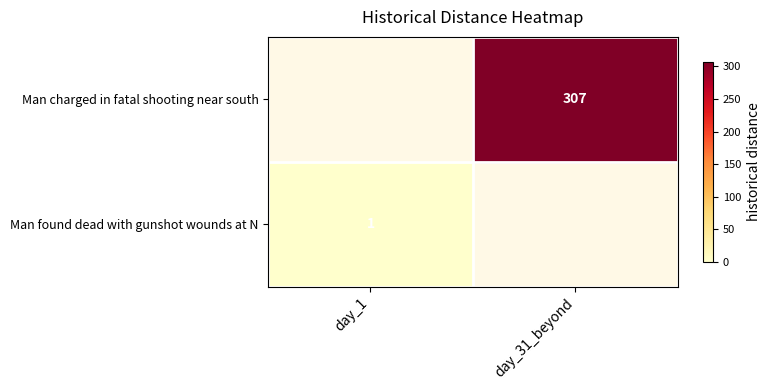

At day_1, list the series in order from smallest to largest.

Man charged in fatal shooting near south, Man found dead with gunshot wounds at N